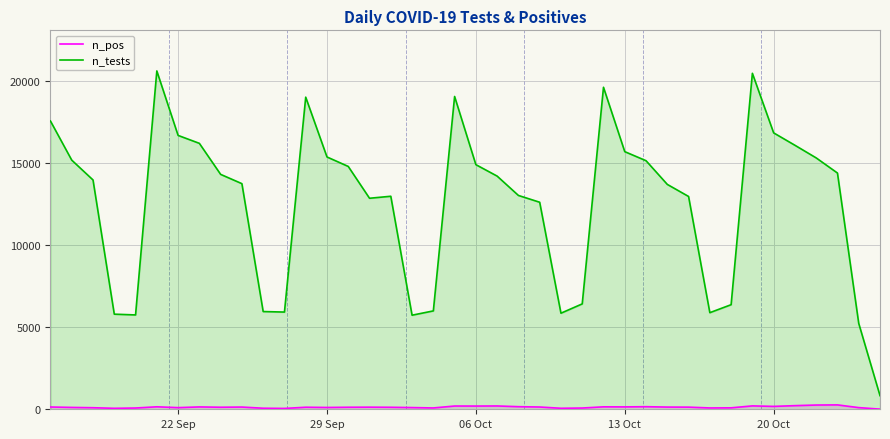

How many lines are shown in the chart?

2